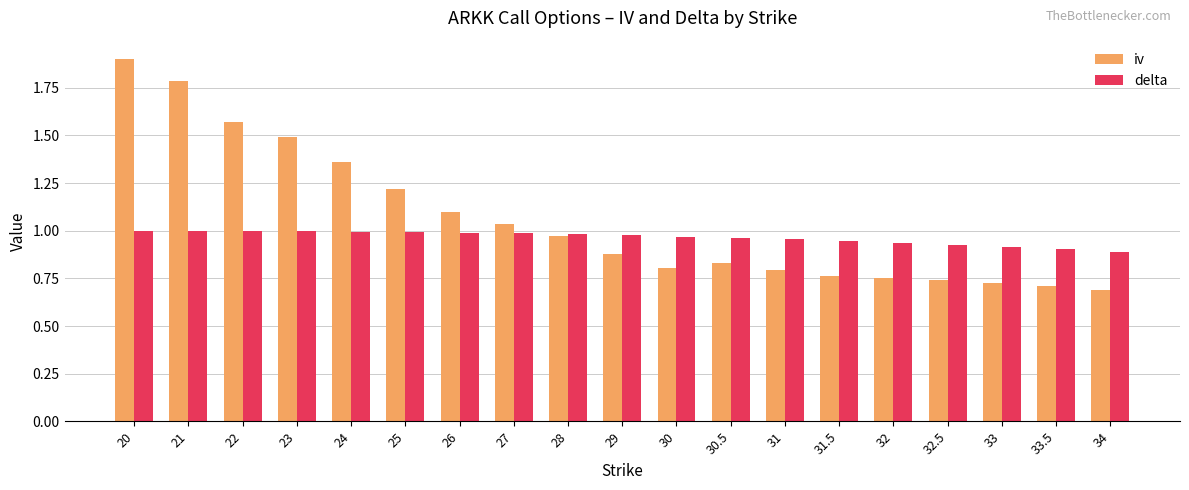

Between 22 and 23, which series saw the biggest shift?

iv